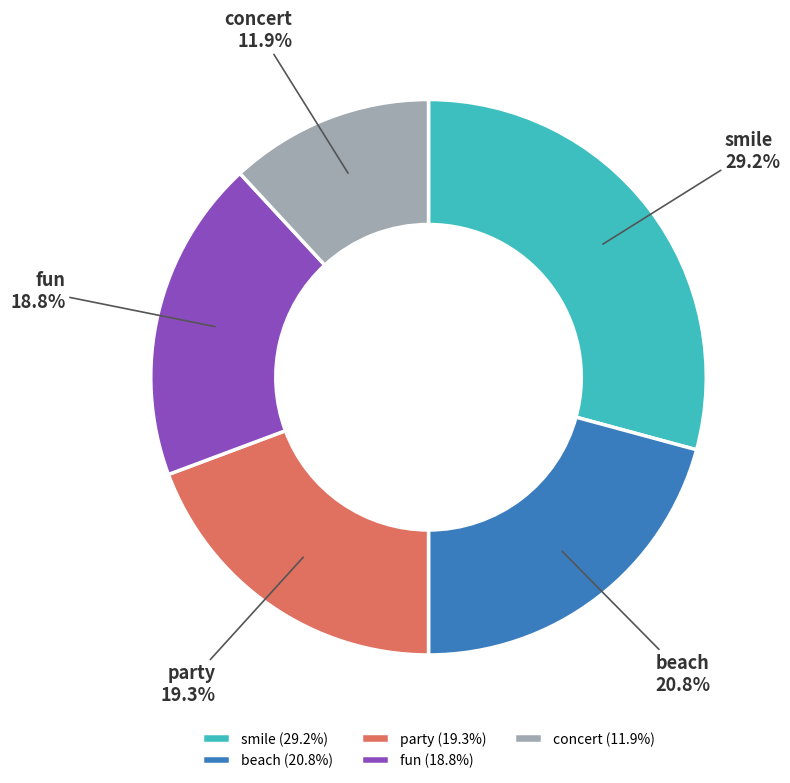

Is it true that concert is 18% of the pie?

False